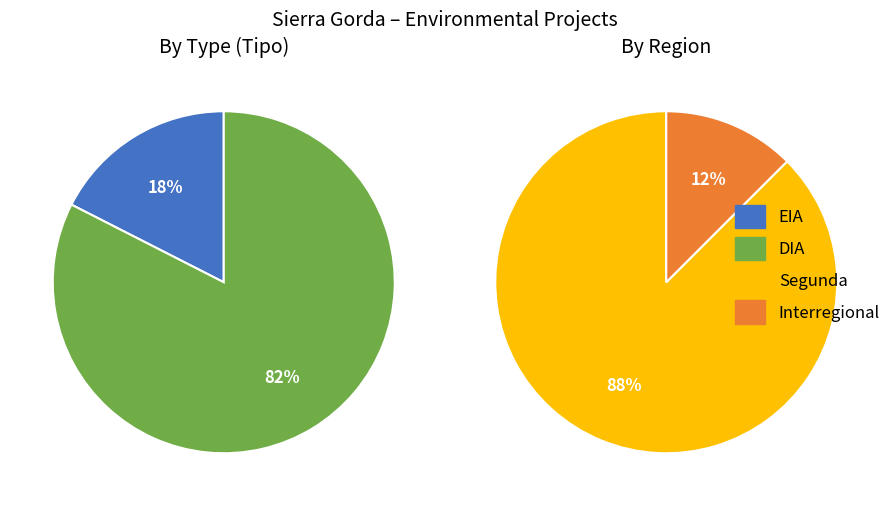

What is the majority slice?

DIA